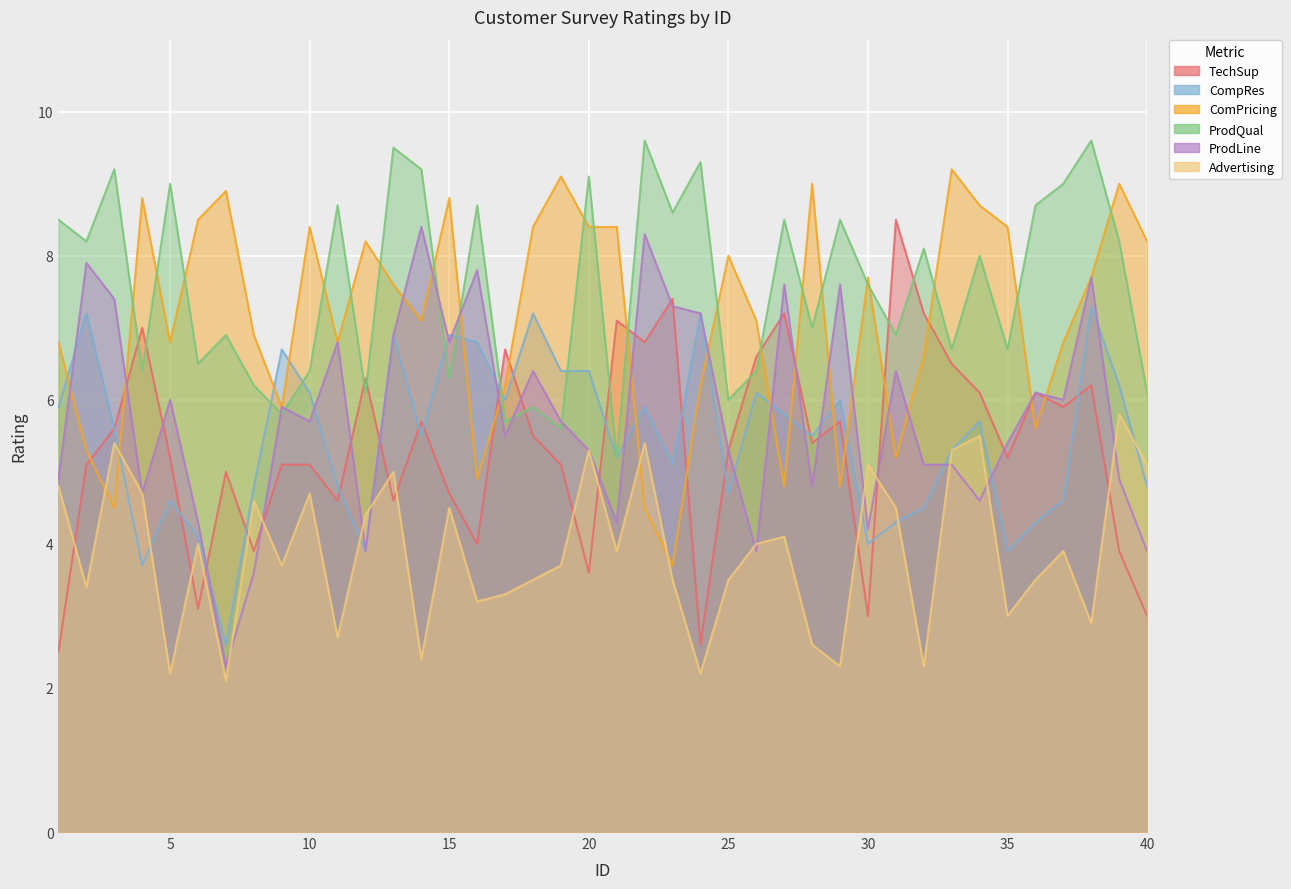

The value of ProdLine at 37 is 6.0. True or false?

True